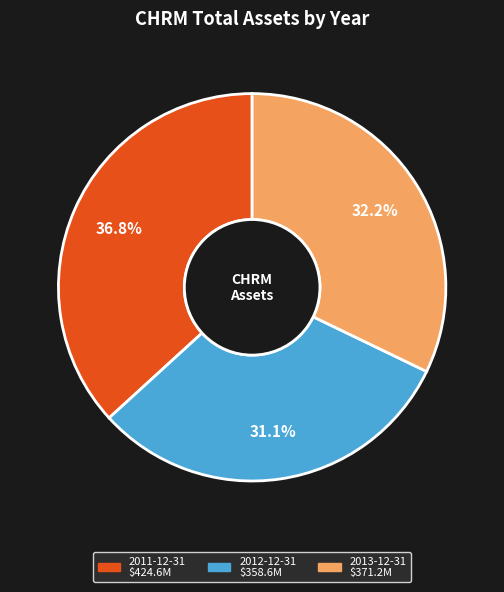

What percentage is the 2011-12-31 slice, to the nearest percent?

37%